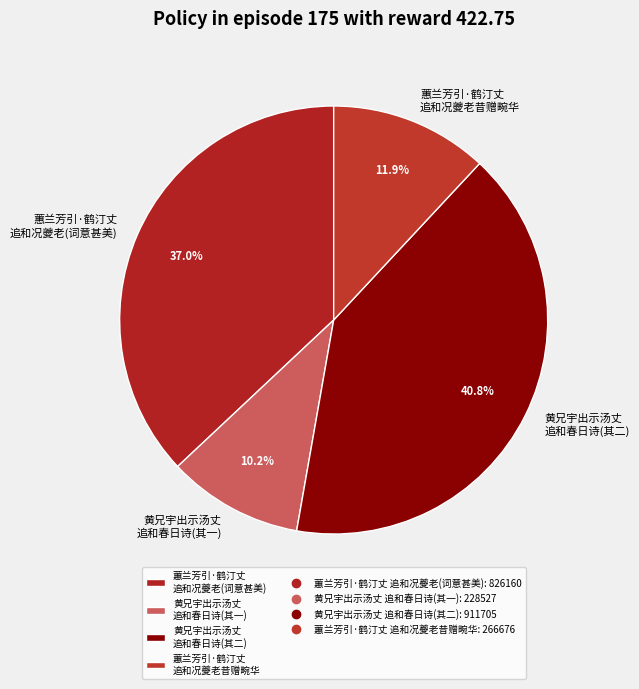

Approximately how many times larger is the value at 蕙兰芳引·鹤汀丈 追和况夔老(词意甚美) compared to 蕙兰芳引·鹤汀丈 追和况夔老昔赠畹华?

3.1